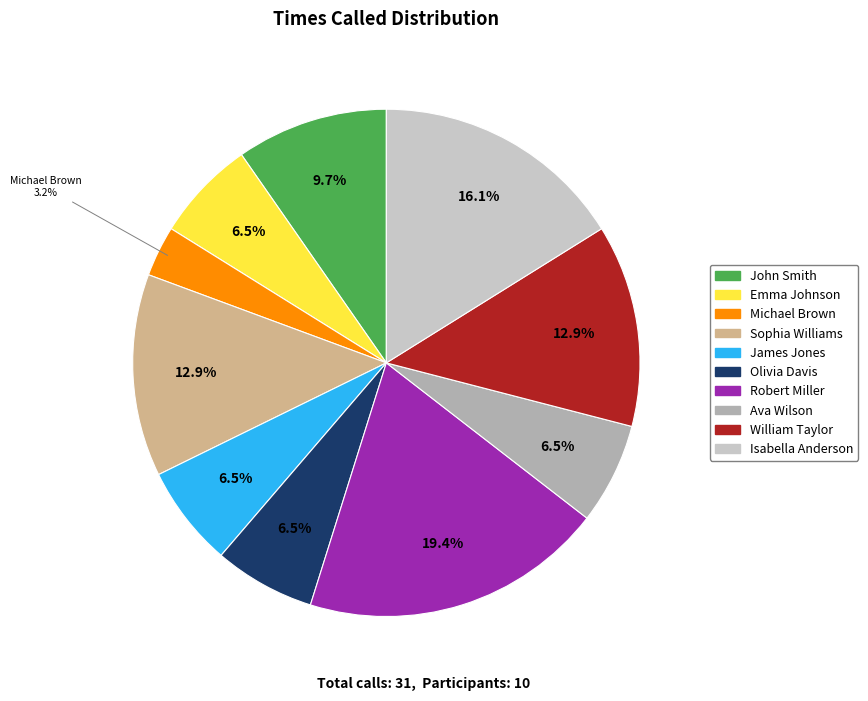

To the nearest percent, what portion does Sophia Williams represent?

13%